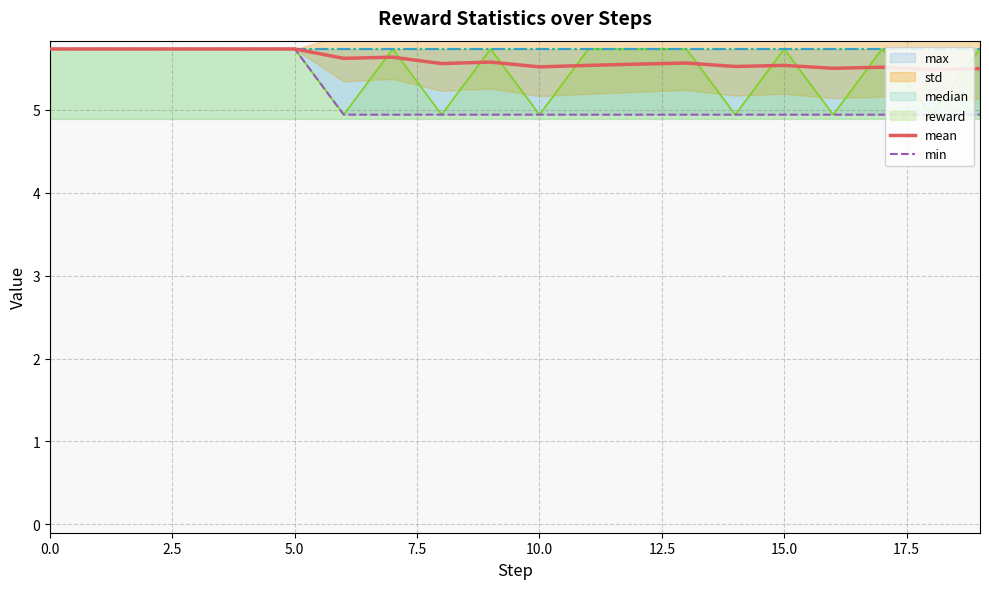

How many mean values are between 5 and 6?

20